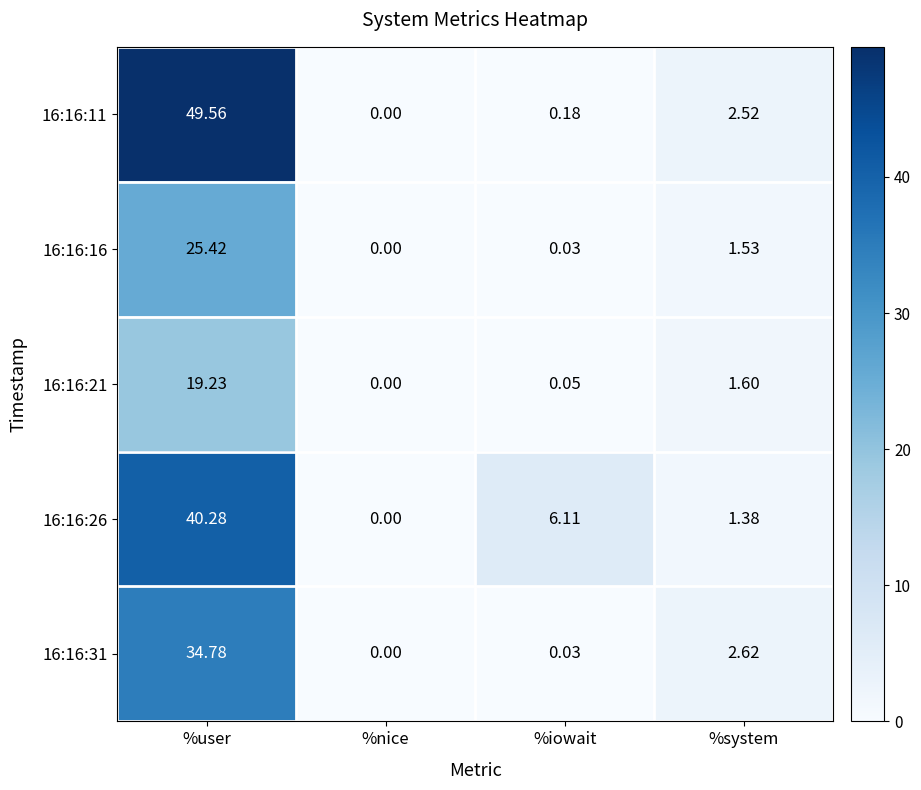

List the series in order of their peak value, highest first.

16:16:11, 16:16:26, 16:16:31, 16:16:16, 16:16:21